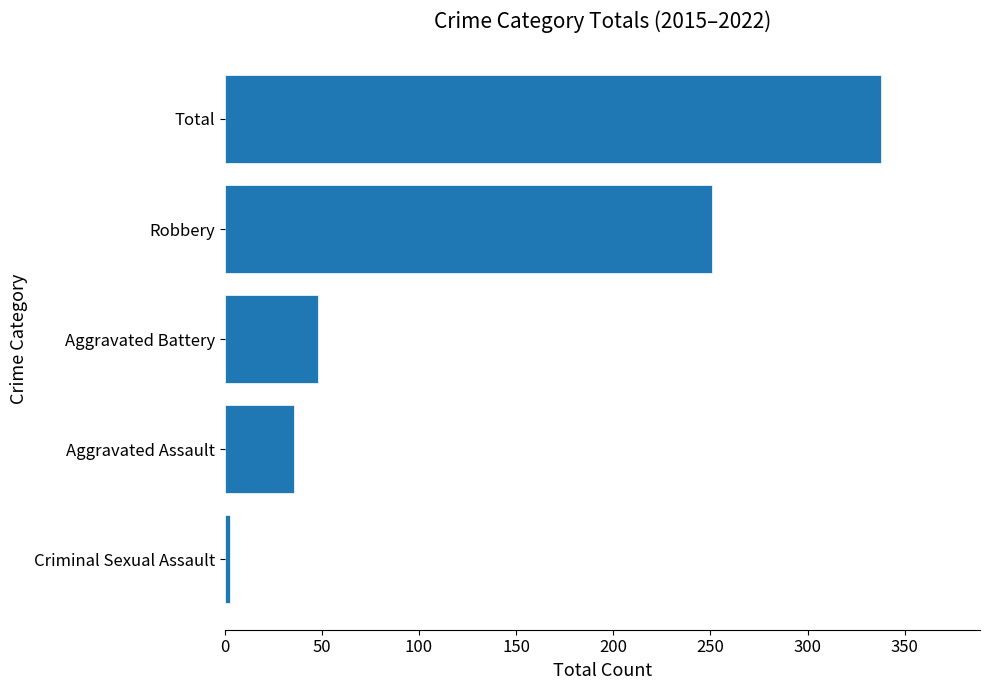

Count the number of data series in this chart.

1